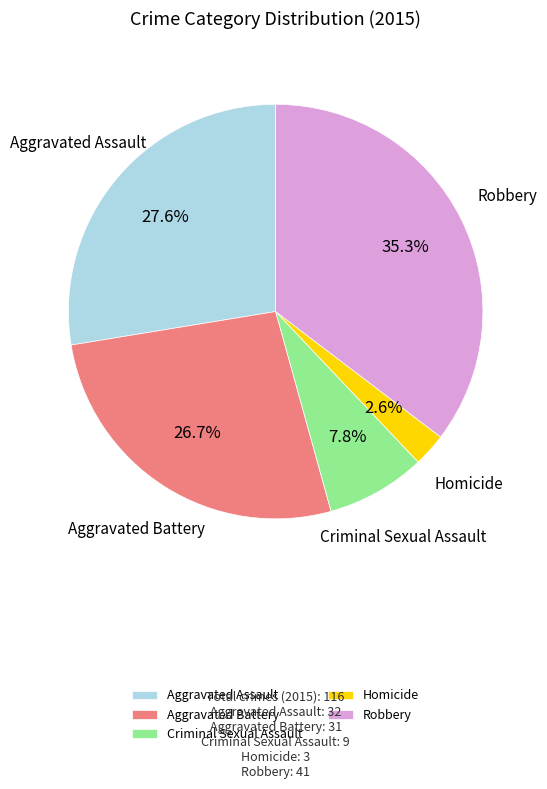

Is the sum of Aggravated Battery and Aggravated Assault greater than half?

Yes